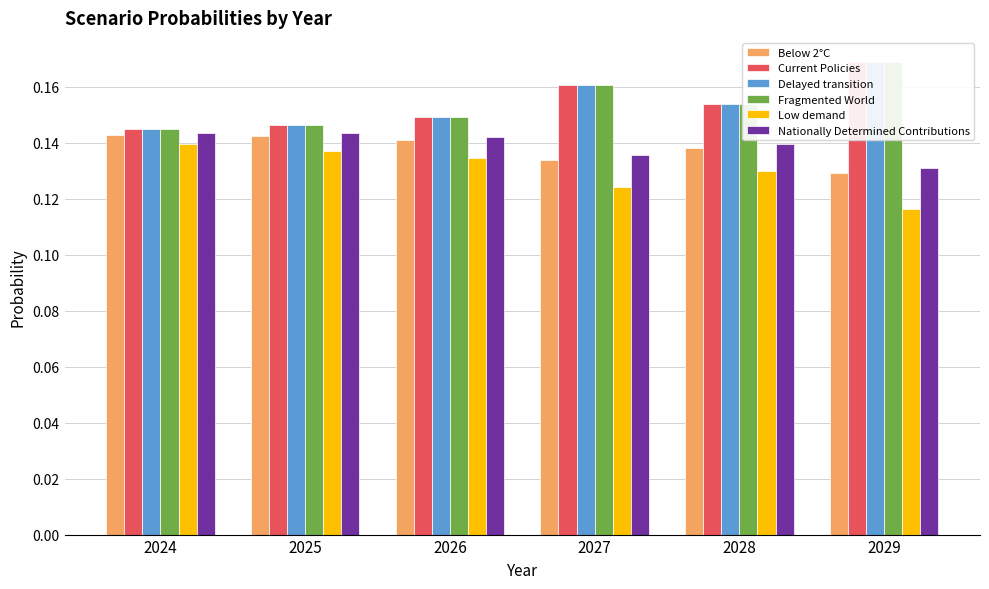

Count the Fragmented World values in the range 0 to 1.

6